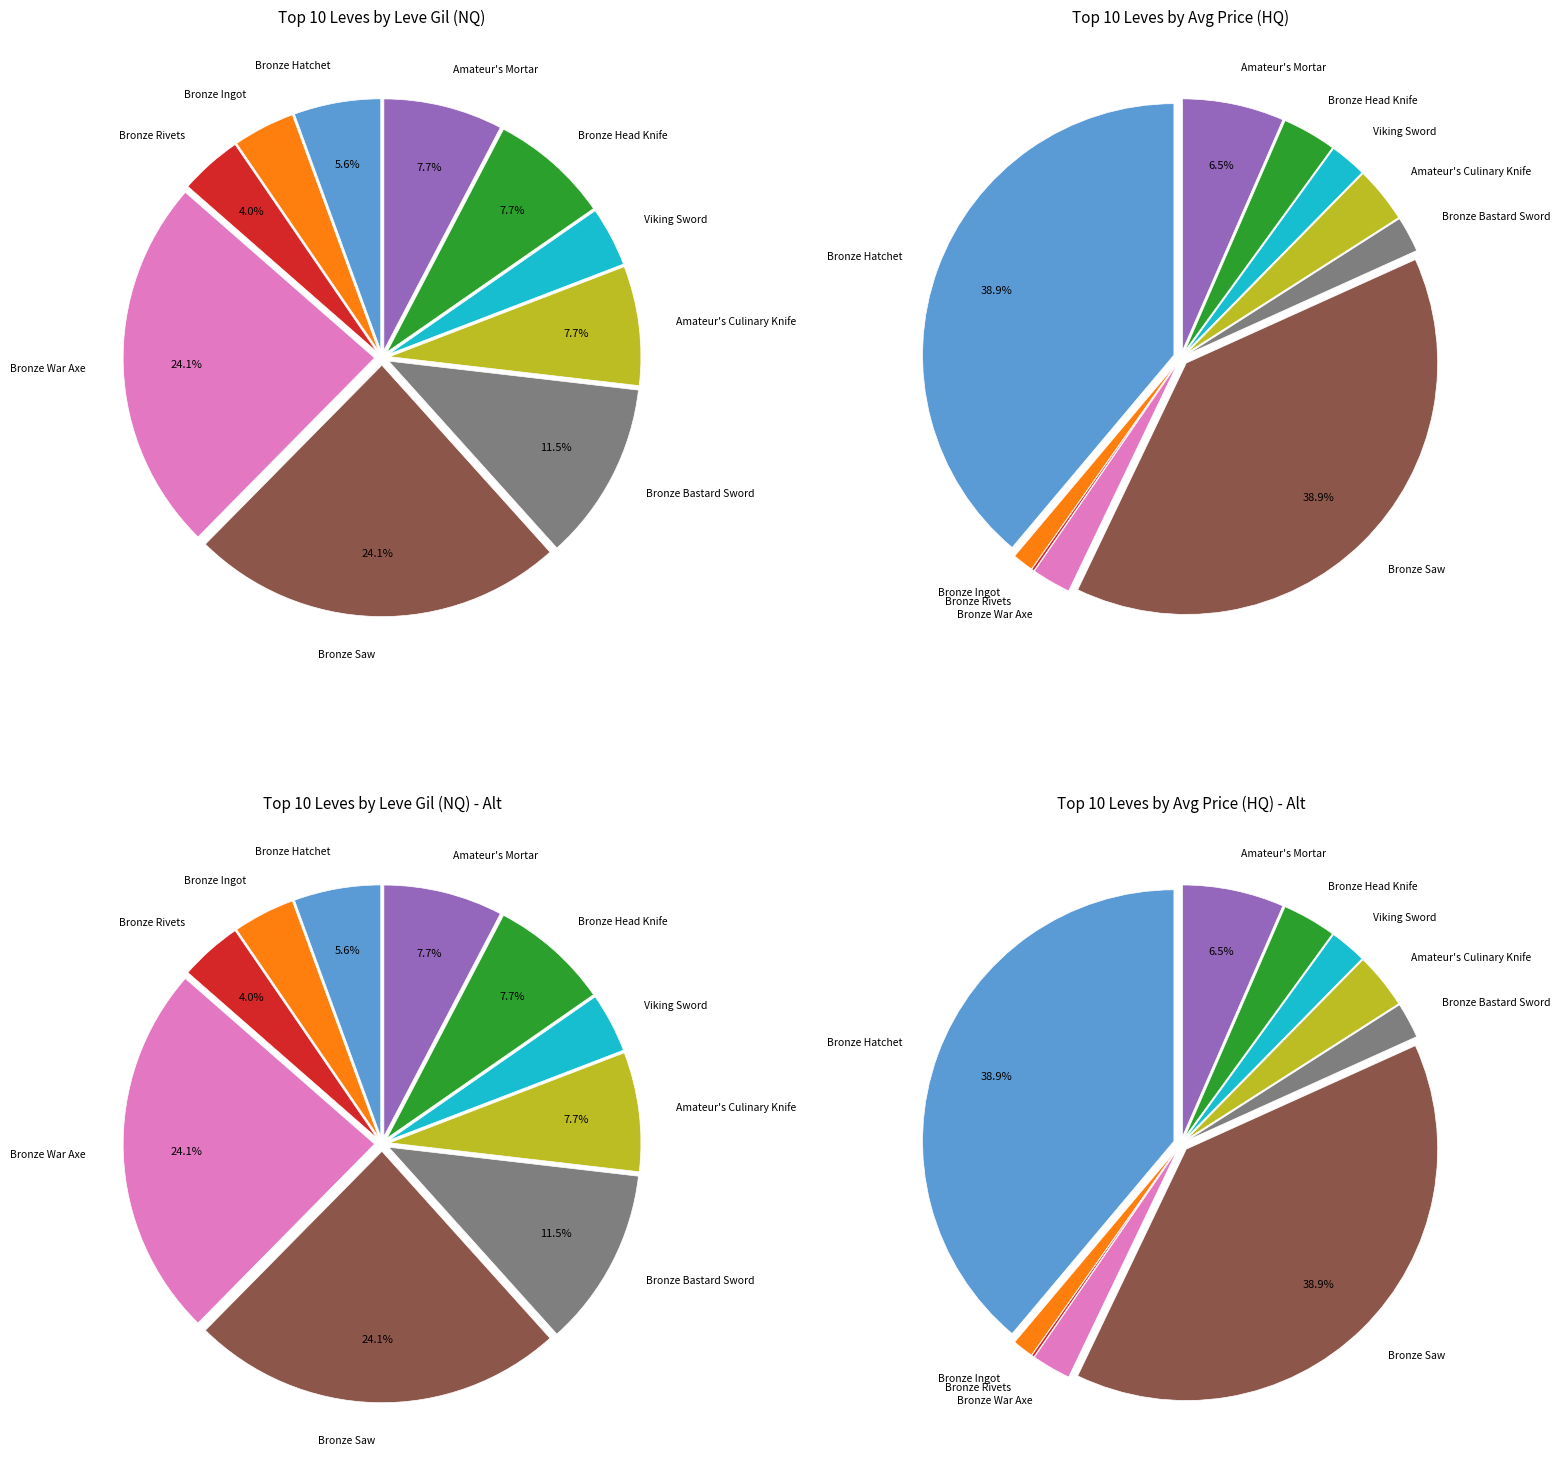

What is the spread (max minus min) of values at Bronze Head Knife?

215